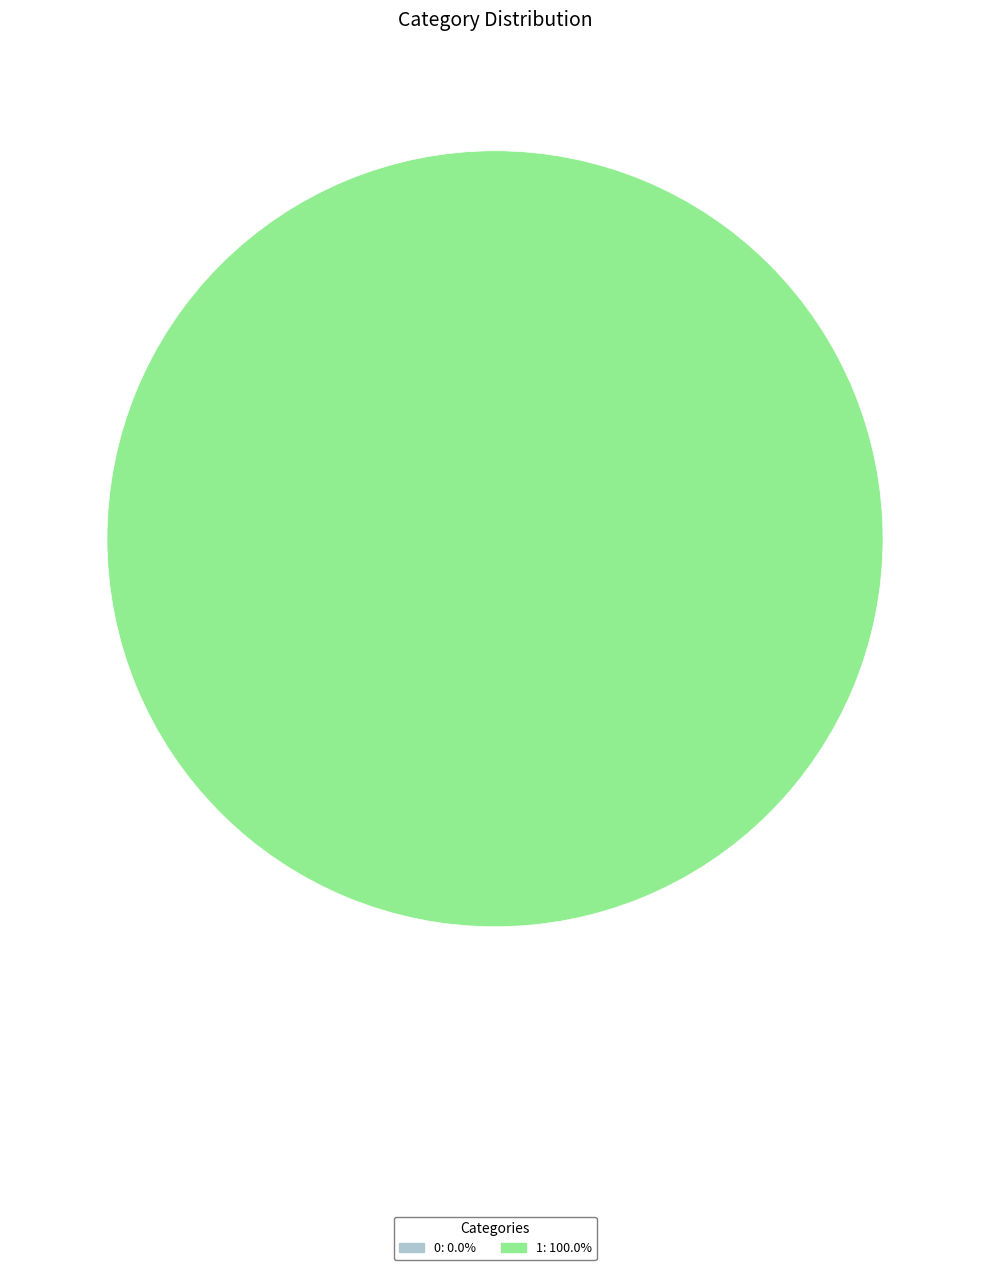

Is 0 the majority of the pie?

No